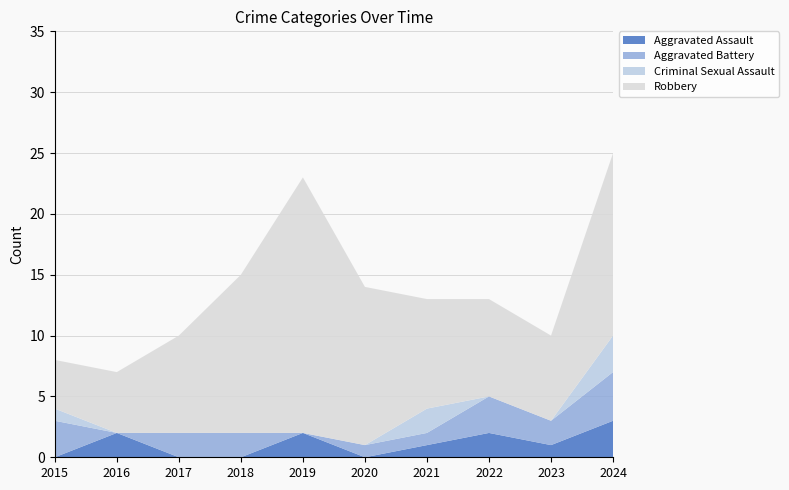

Reading left to right, list all the values displayed in this chart.

Aggravated Assault: 0	2	0	0	2	0	1	2	1	3
Aggravated Battery: 3	0	2	2	0	1	1	3	2	4
Criminal Sexual Assault: 1	0	0	0	0	0	2	0	0	3
Robbery: 4	5	8	13	21	13	9	8	7	15